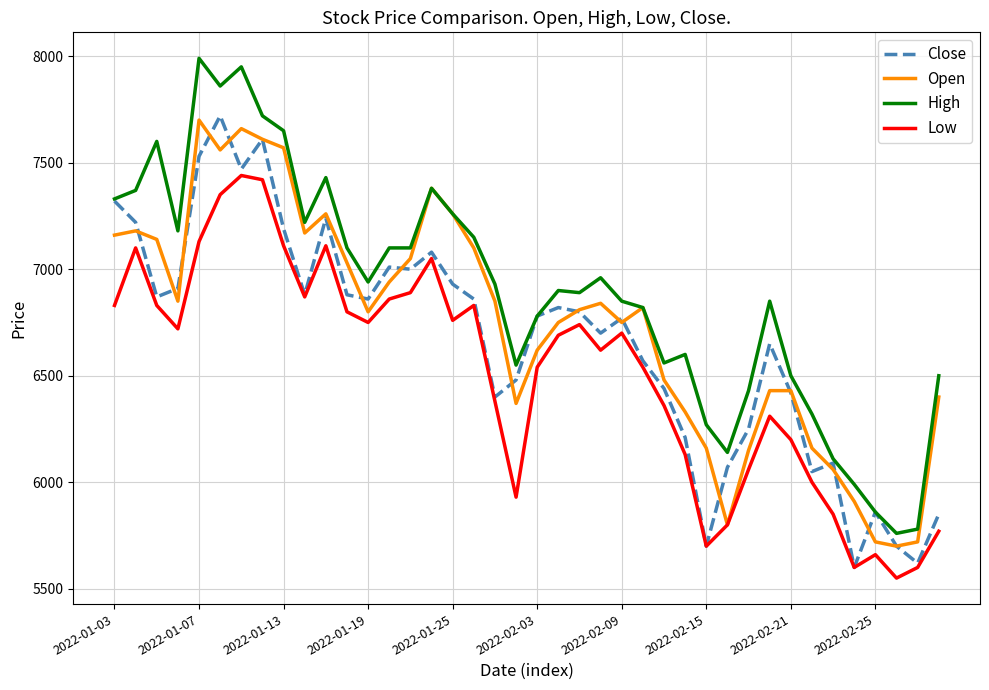

What is the highest value of the Open series?

7700